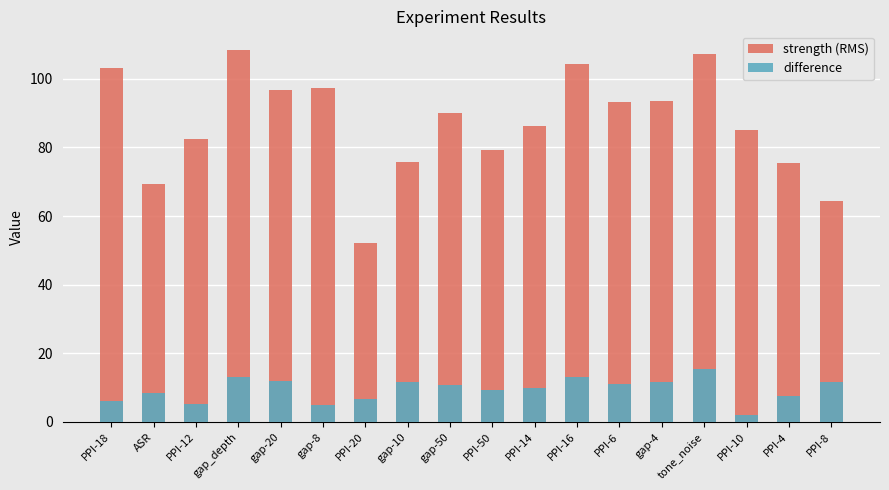

Rank the series by their maximum value, from lowest to highest.

difference, strength (RMS)